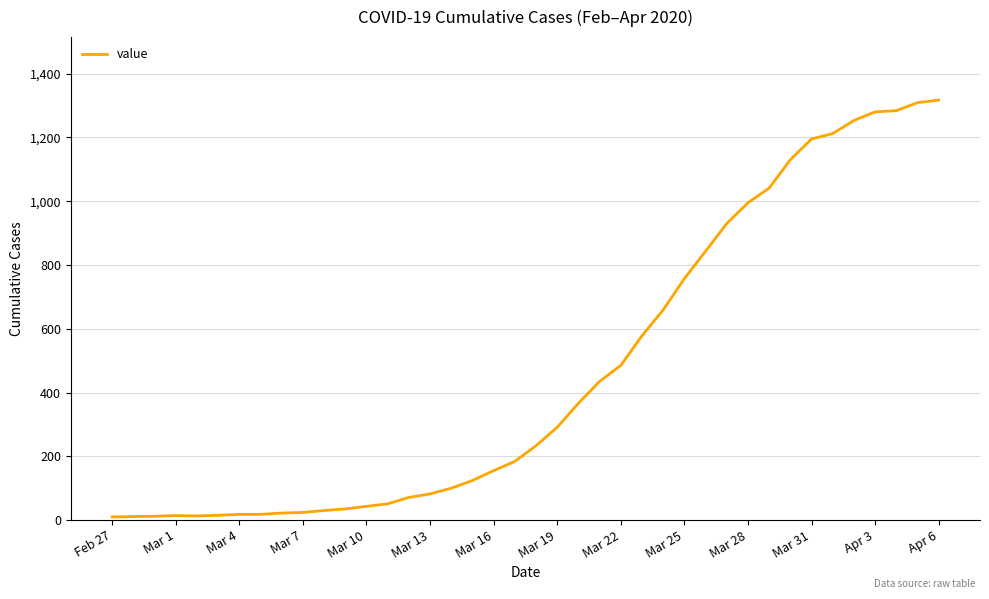

Does the chart display data point markers on the line(s)?

No